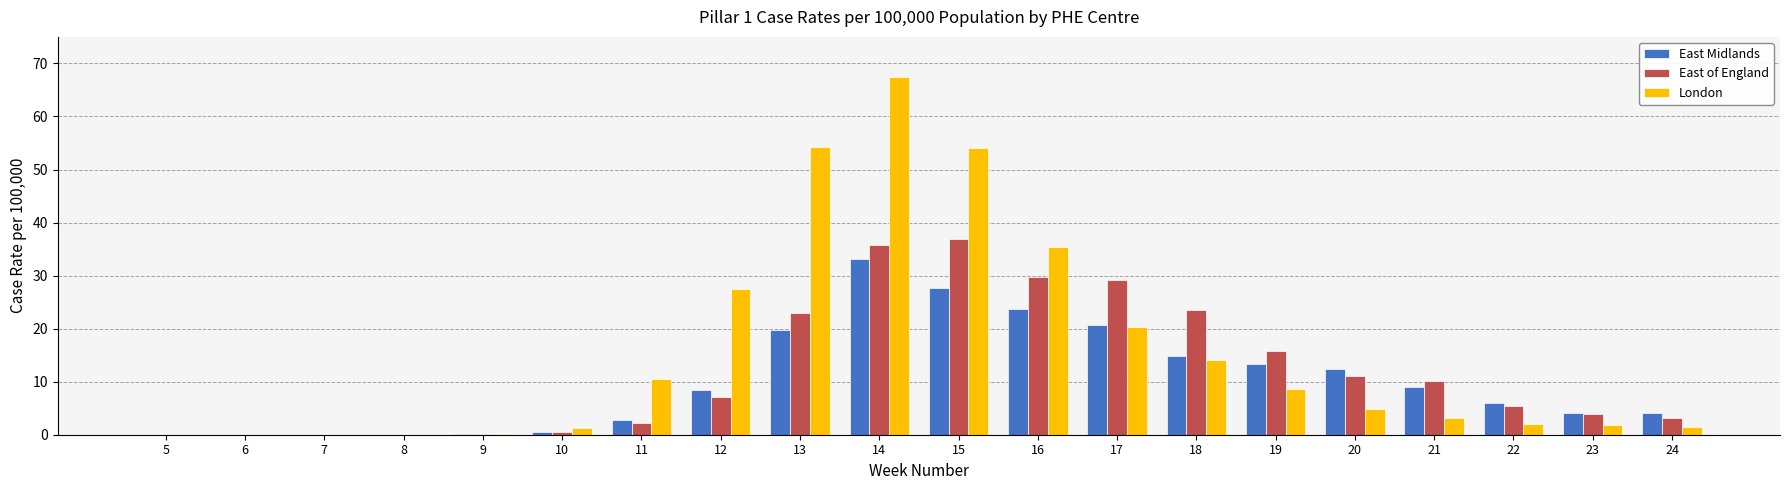

What is the sum of all East of England values?

237.2